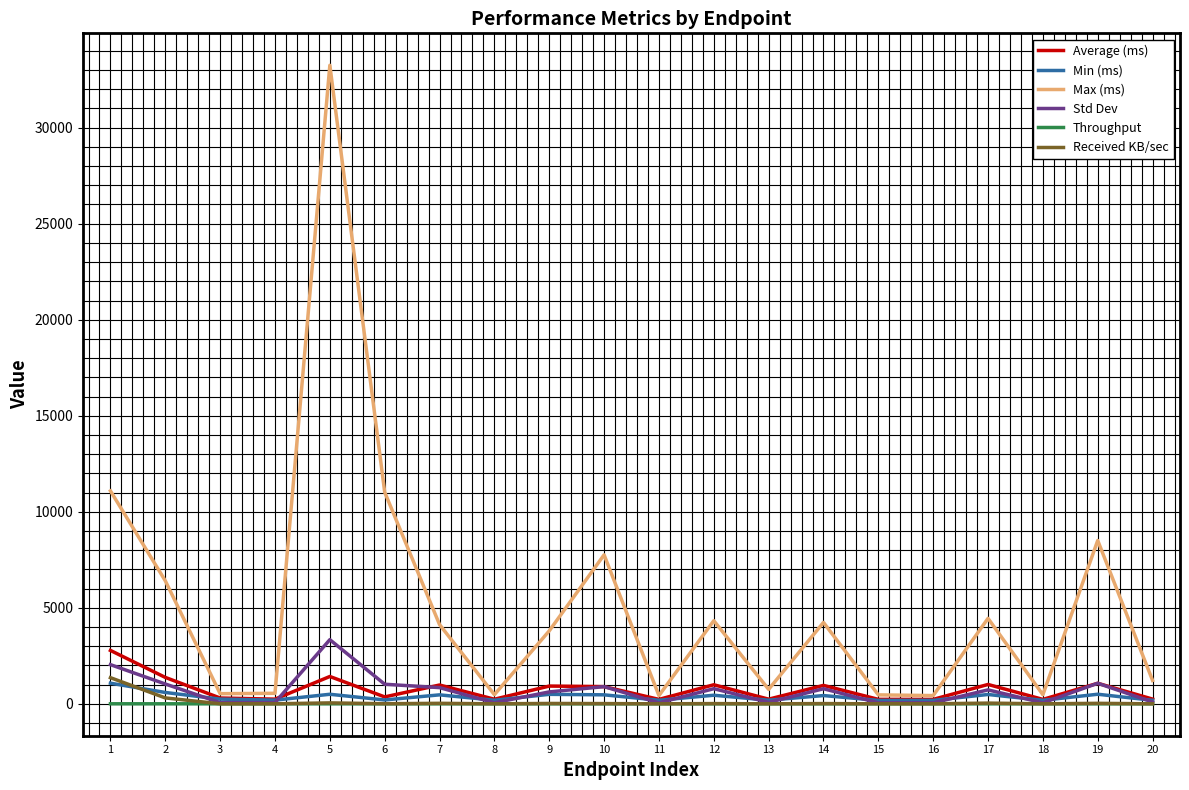

Which series has the largest total across all categories?

Max (ms)